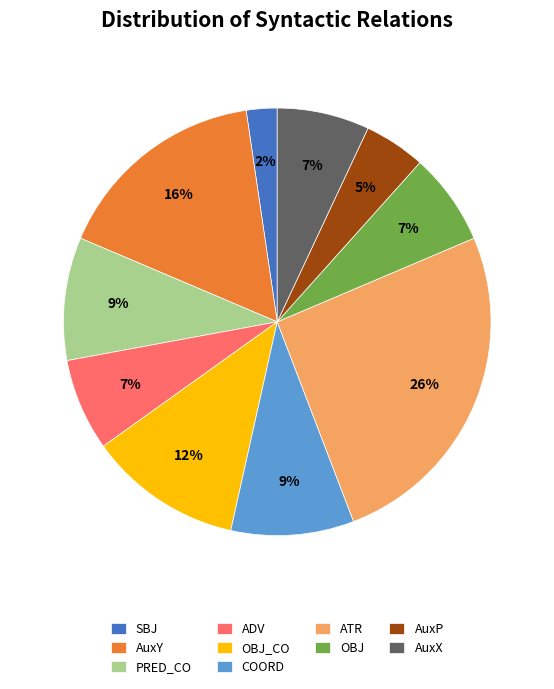

Between AuxX and SBJ, which is larger?

AuxX